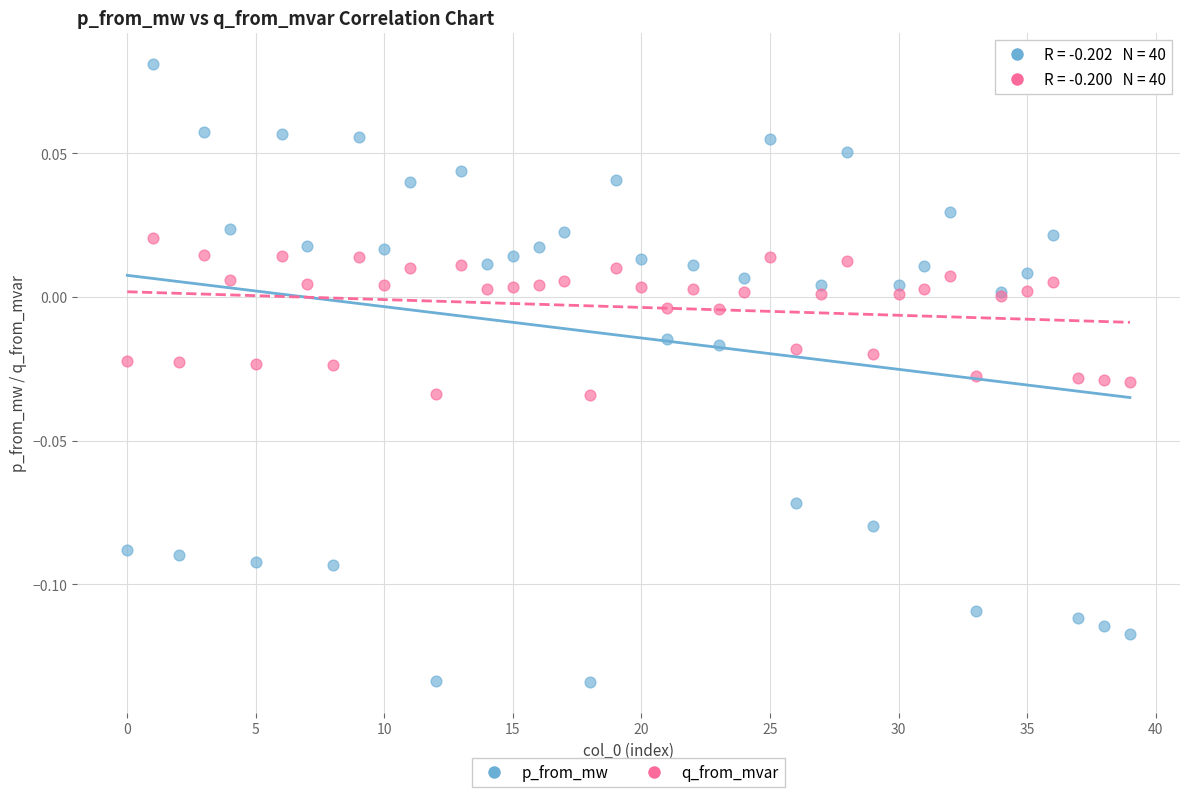

What are all the series names shown in the legend?

p_from_mw, q_from_mvar